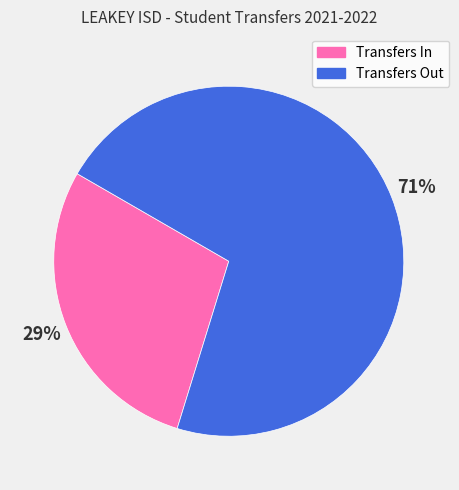

Does Transfers In represent more than half of the total?

No